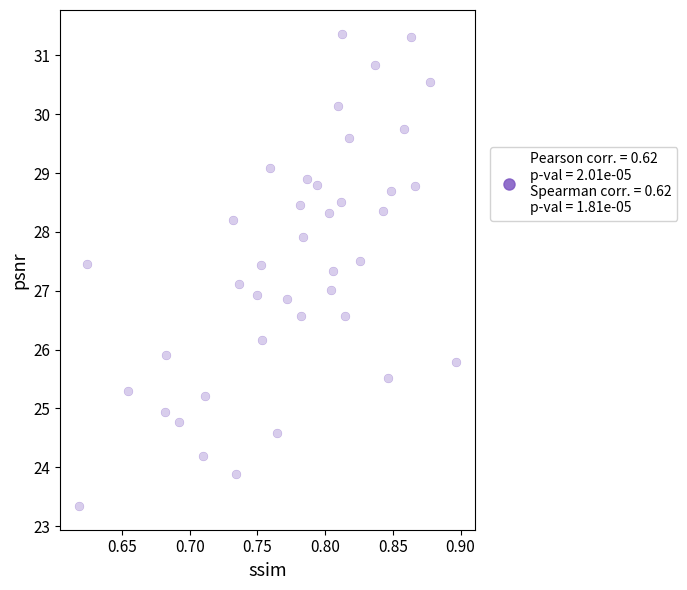

What is the range of Y values (max minus min)?

8.0